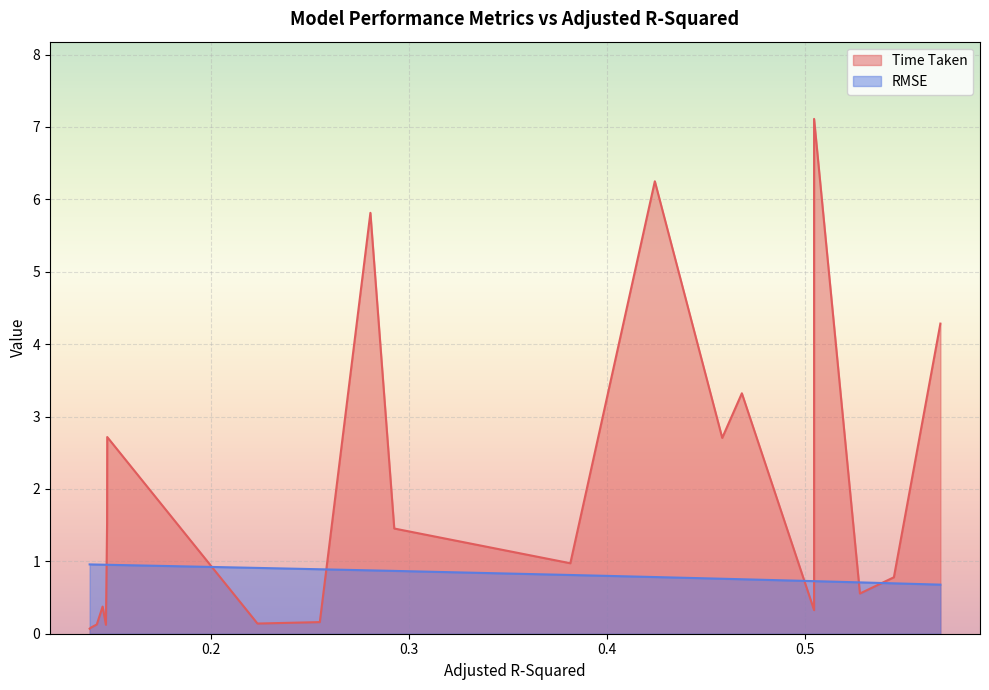

Which series has the largest total across all categories?

Time Taken